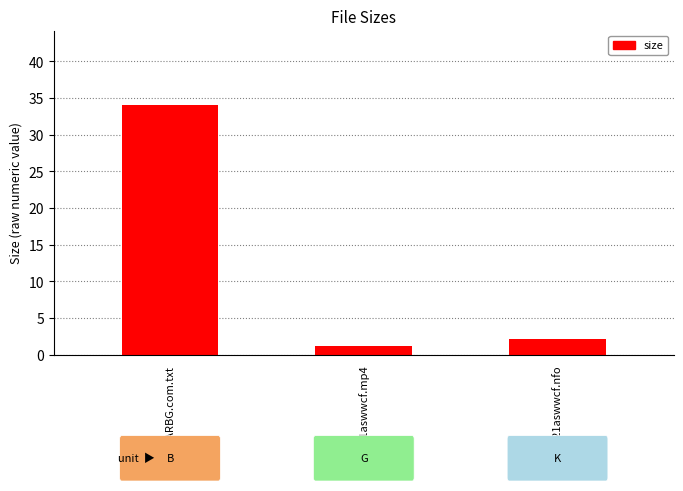

What is the label of the 3rd bar from the left?

i.t130621aswwcf.nfo